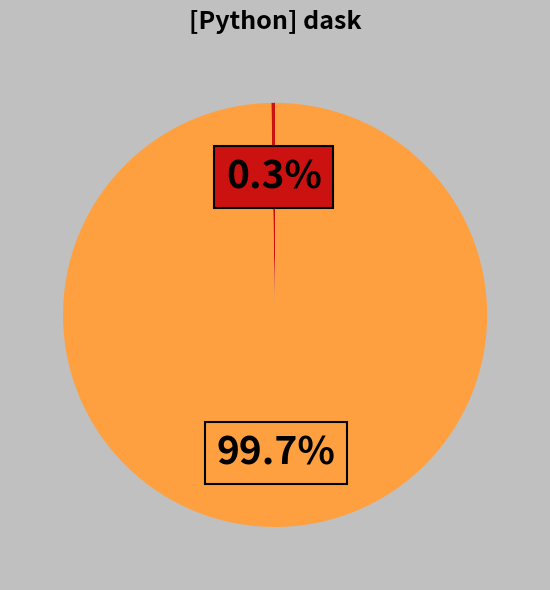

Is there a majority slice in this chart?

Yes